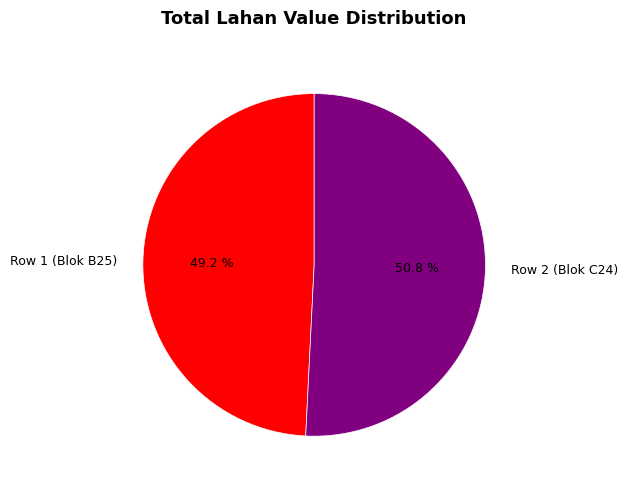

What is the ratio of the value at Row 1 (Blok B25) to the value at Row 2 (Blok C24)?

1.0